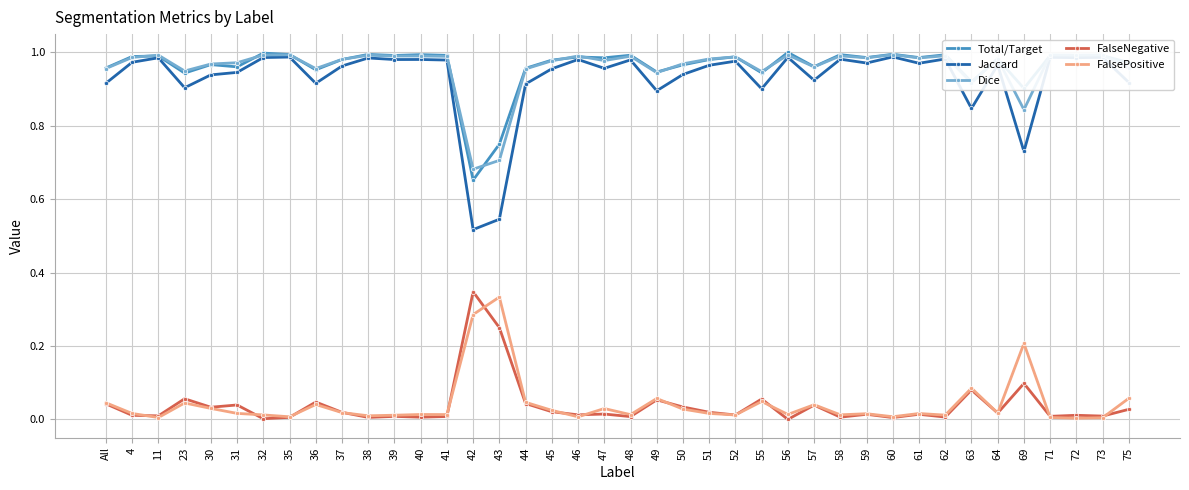

Which series has the largest range (max minus min)?

Jaccard